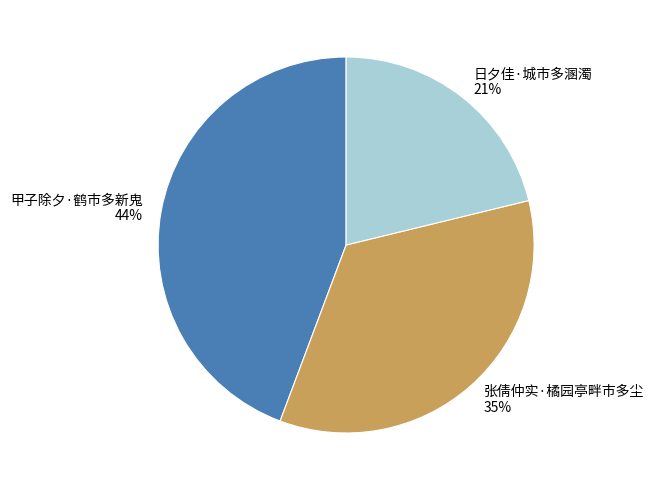

What percentage is the 甲子除夕·鹤市多新鬼 slice, to the nearest percent?

44%